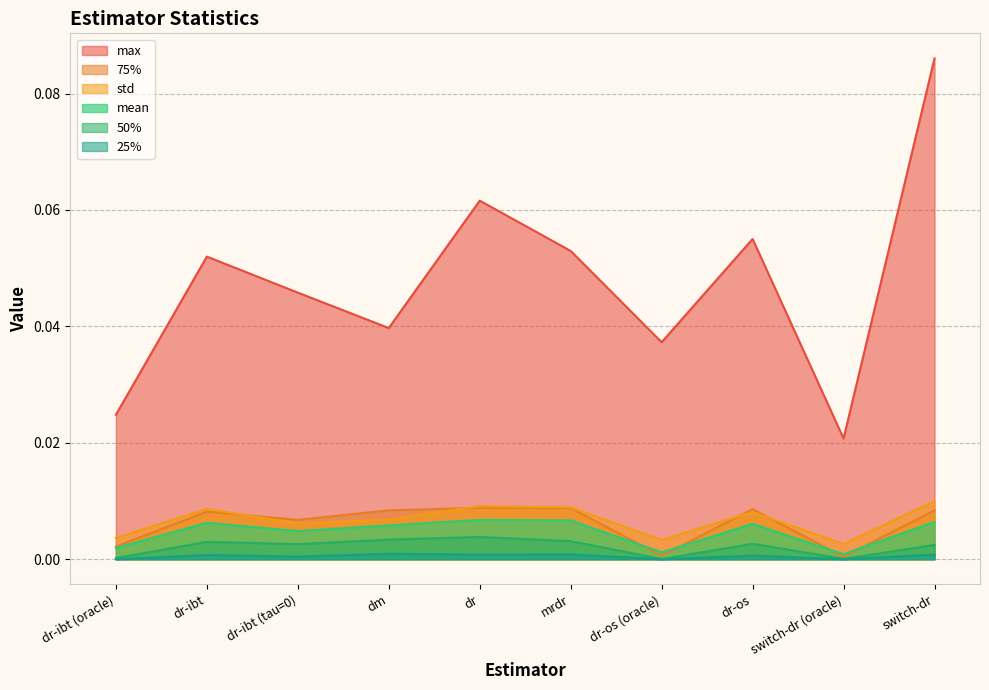

What position from the left is switch-dr?

10